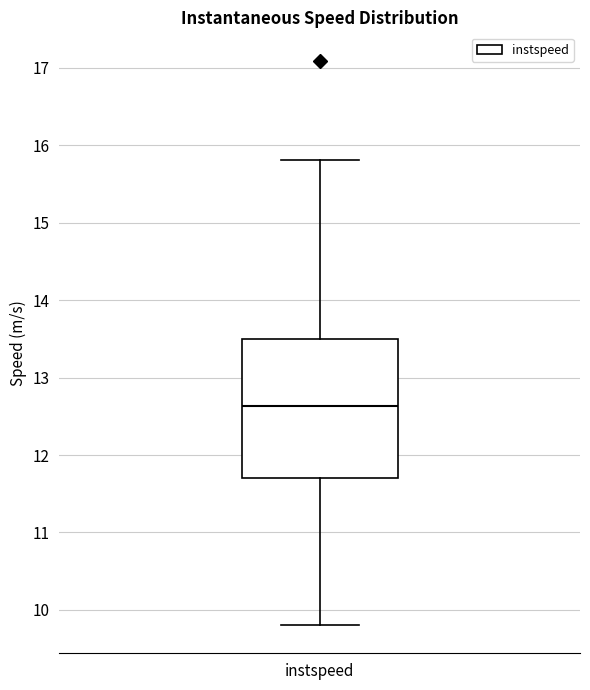

Read this box plot against the y-axis: the position of the median line, the range covered by the box, and the ends of both whiskers. The values are not printed on the chart, so give them approximately, as read against the axis.

median 12.6, box 11.7 to 13.5, whiskers 9.8 to 15.8